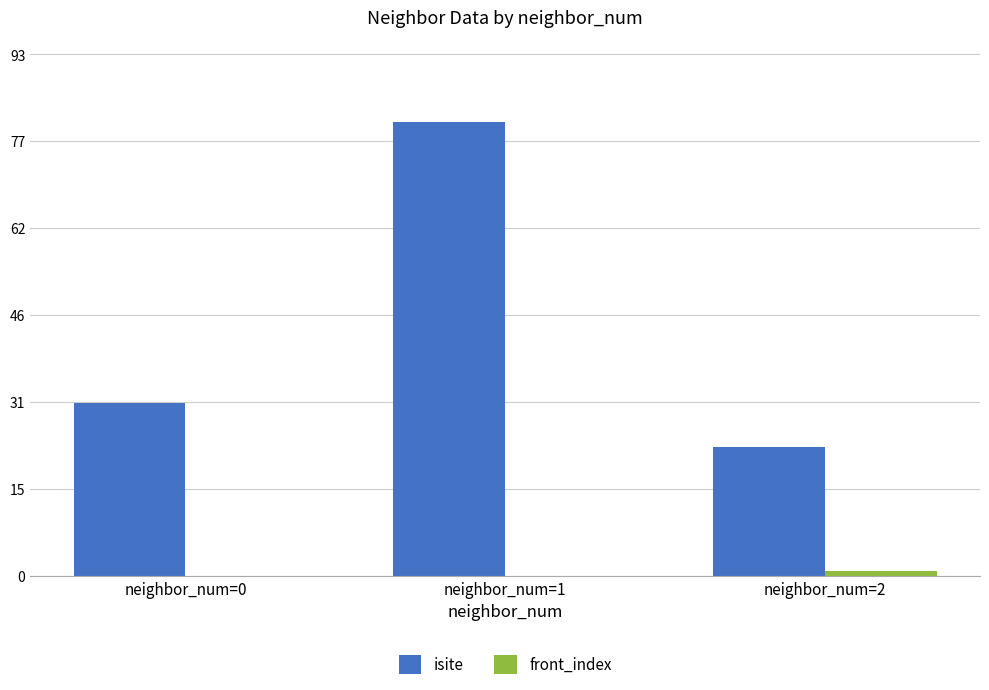

Is it true that front_index equals 0 at neighbor_num=0?

True